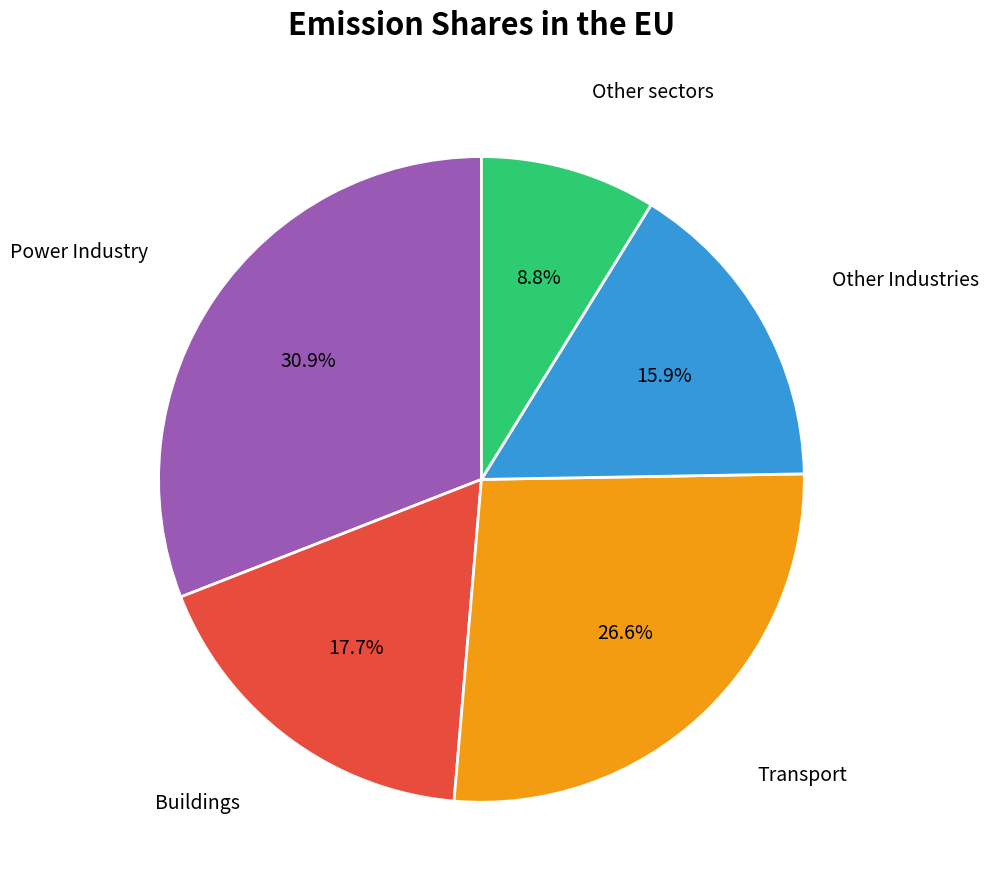

Does any single category account for the majority?

No